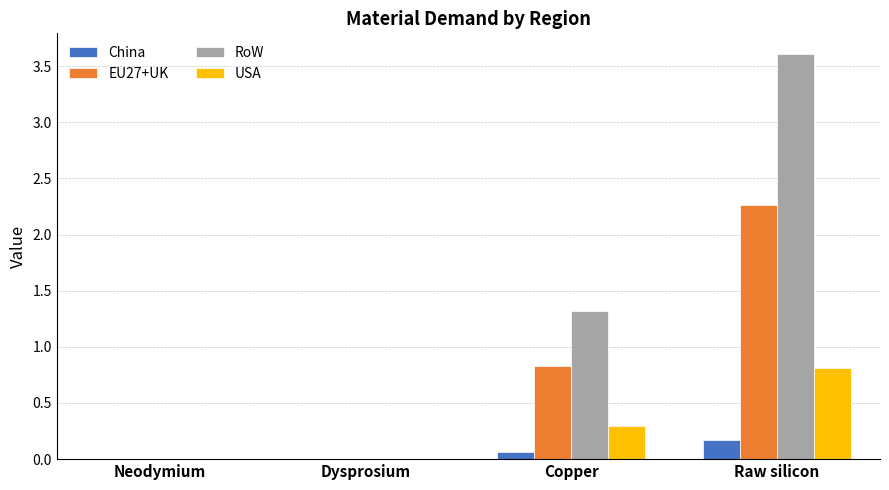

Which series changed the most between Dysprosium and Raw silicon?

RoW